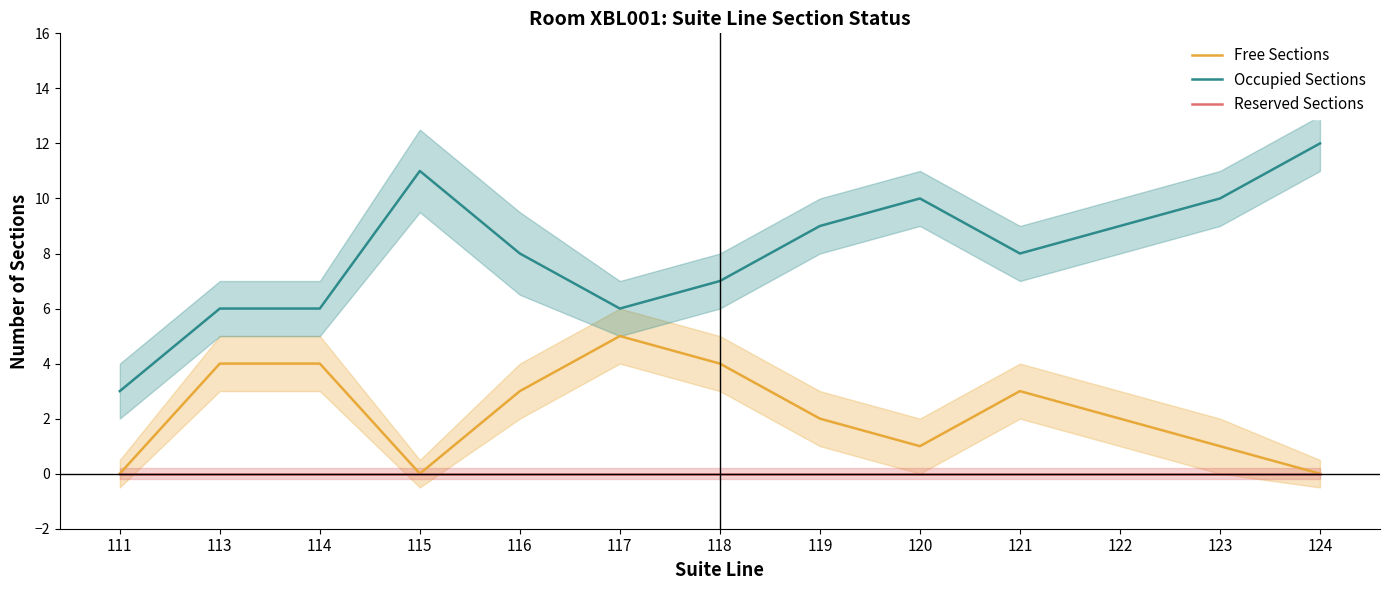

Which series has the widest spread of values?

Occupied Sections